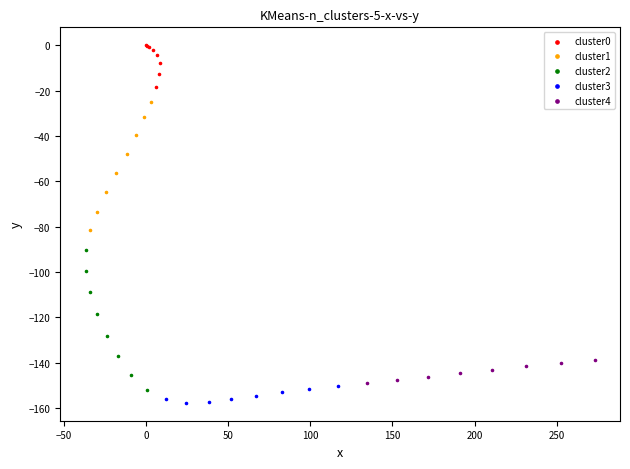

Which series has the largest Y range (max minus min)?

cluster2